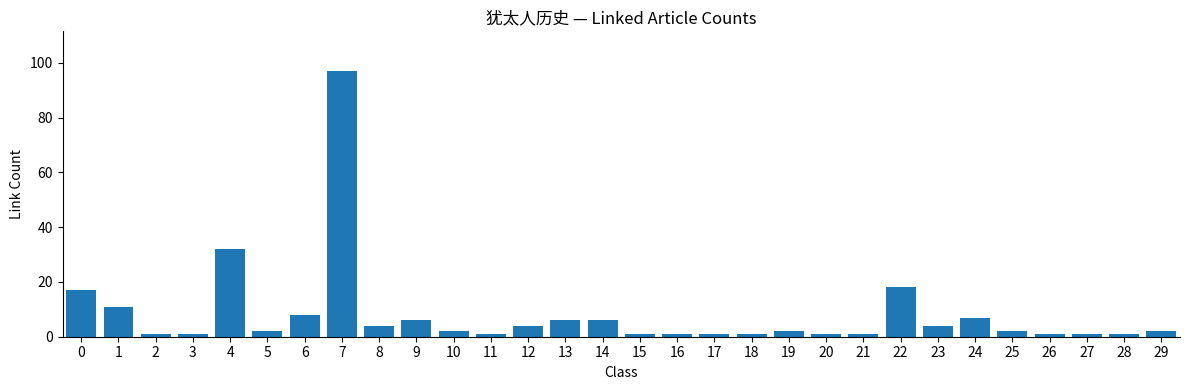

The chart shows a value of 2 at 5. True or false?

True